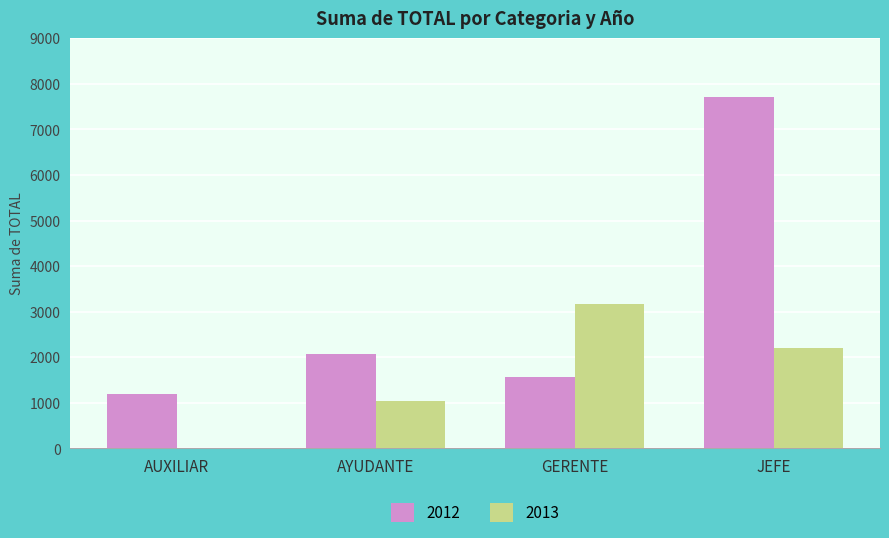

True or false: 2013 has a value of 2200 at JEFE.

True